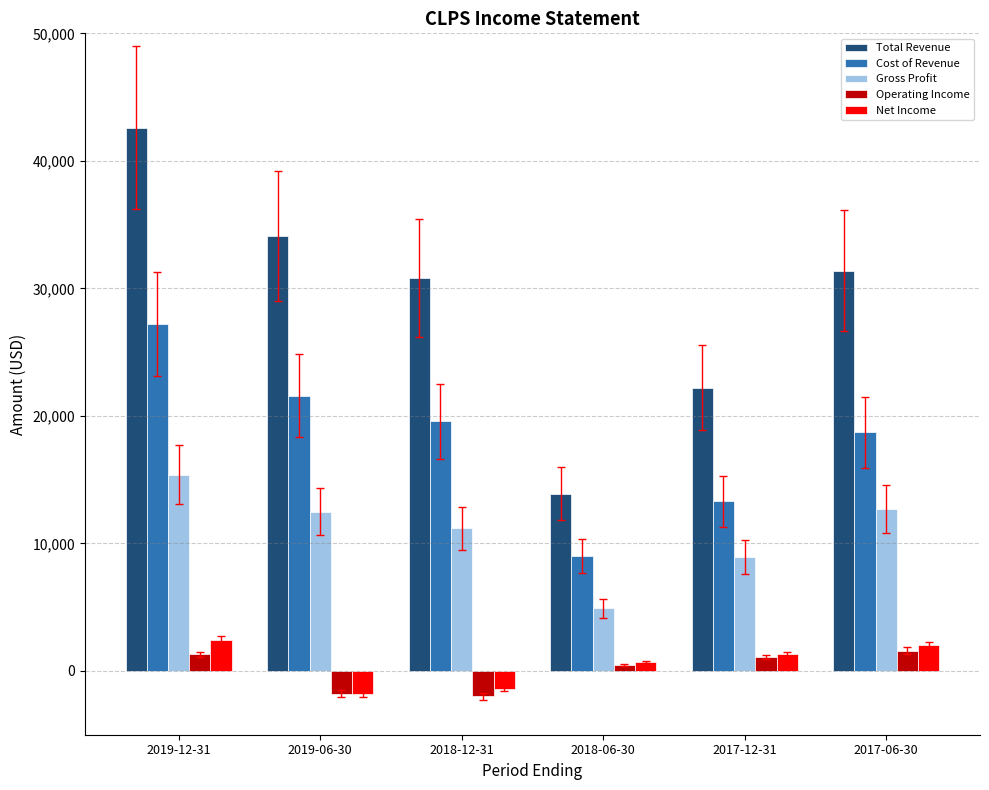

Which series has the largest total across all categories?

Total Revenue